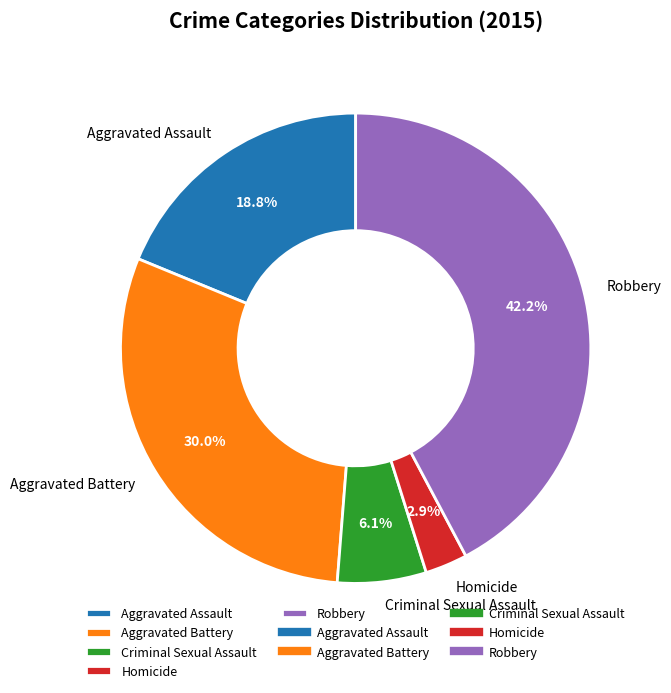

Does Aggravated Assault account for over 50% of the chart?

No